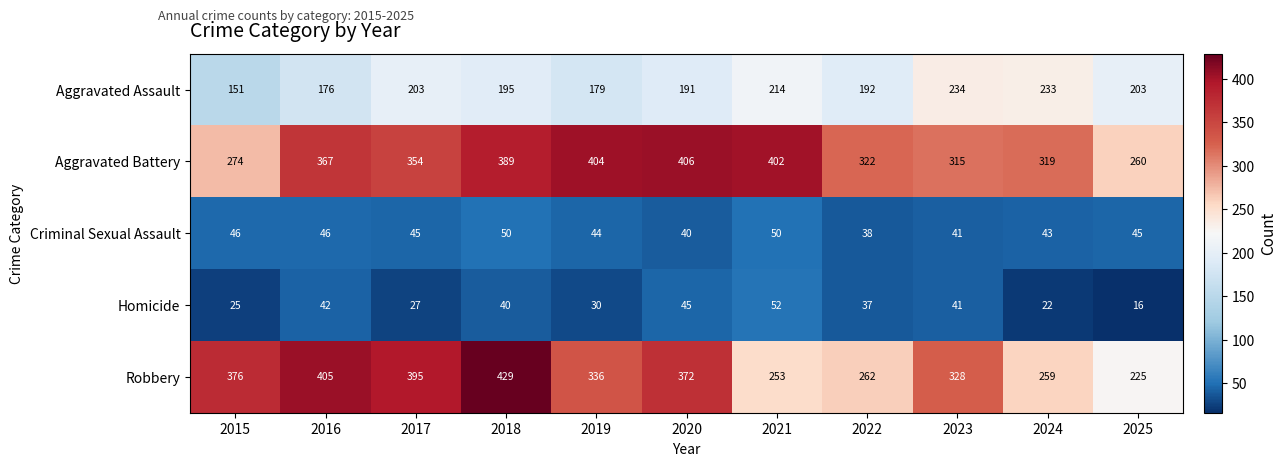

What is the total value across all series at 2022?

851